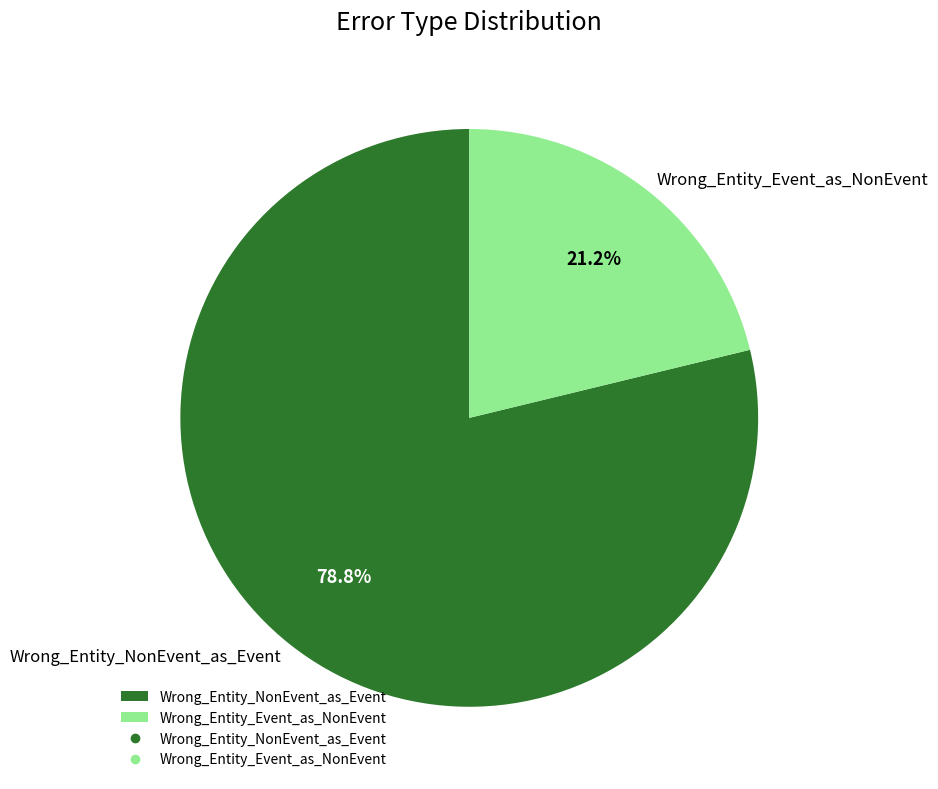

Combined, what portion of the pie is Wrong_Entity_Event_as_NonEvent and Wrong_Entity_NonEvent_as_Event?

100.0%